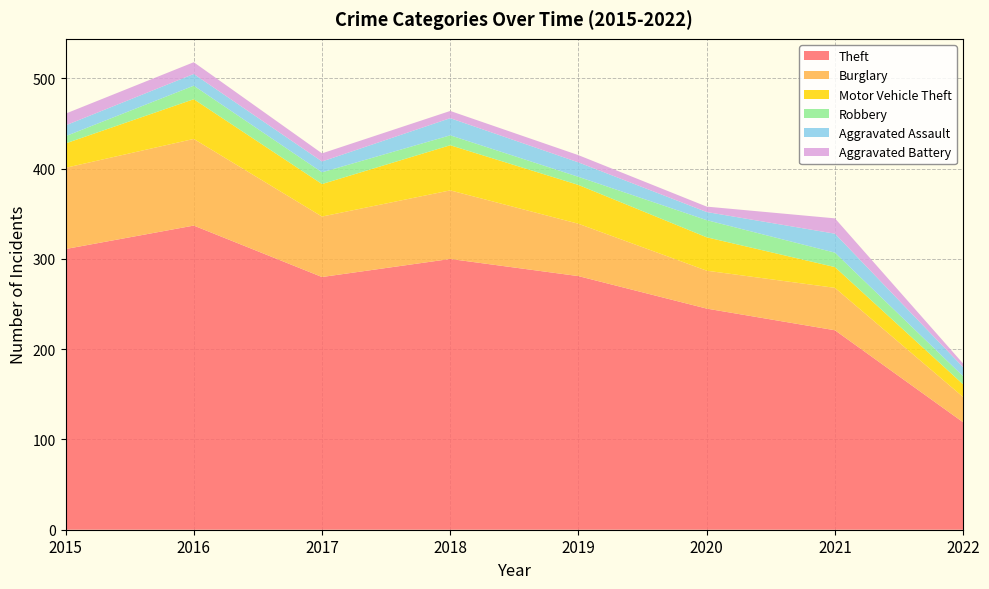

Reading right to left, list all the values displayed in this chart.

Theft: 119	221	245	281	300	280	337	311
Burglary: 28	47	42	58	76	67	96	90
Motor Vehicle Theft: 14	23	37	43	50	36	44	27
Robbery: 9	16	19	9	11	13	15	8
Aggravated Assault: 10	21	9	16	19	12	13	12
Aggravated Battery: 4	17	6	8	8	9	13	13